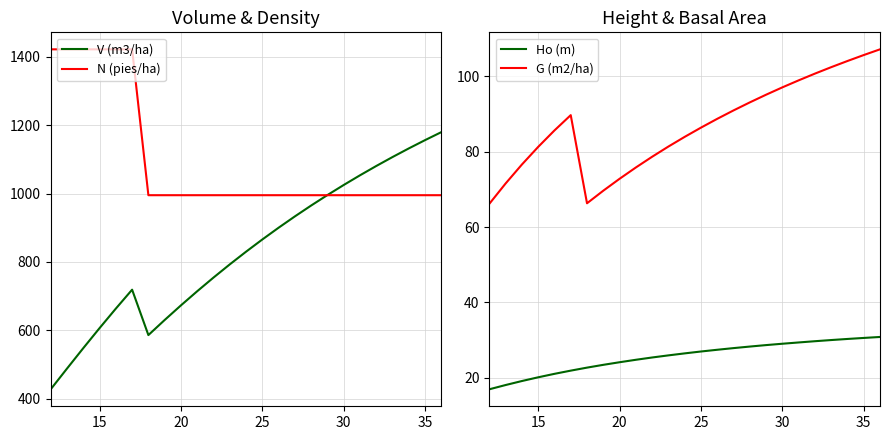

Is it true that N (pies/ha) equals 995.2 at 35?

True